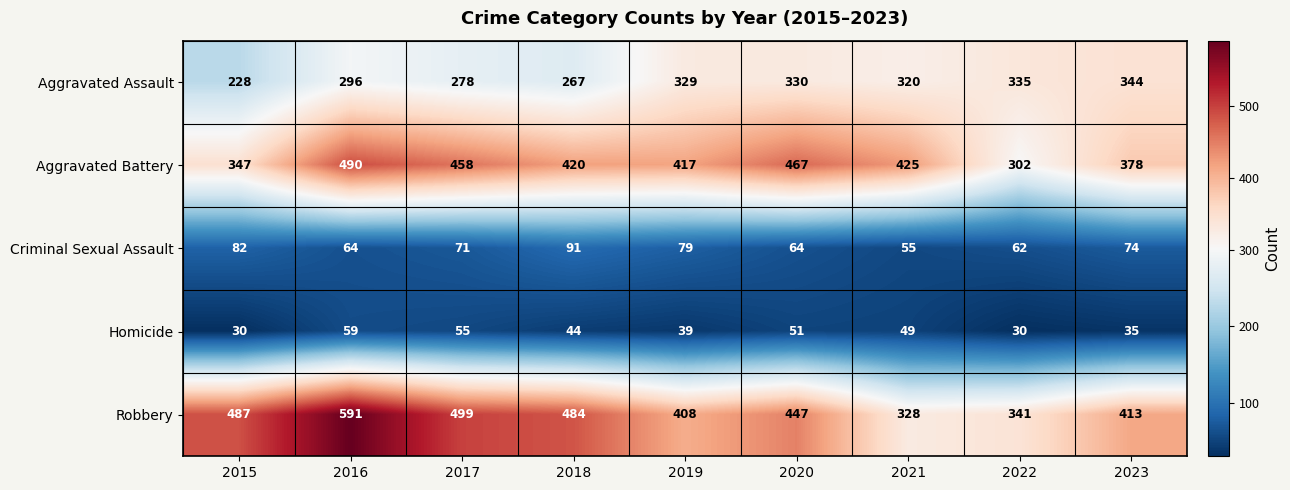

Rank the series at 2017 from lowest to highest value.

Homicide, Criminal Sexual Assault, Aggravated Assault, Aggravated Battery, Robbery